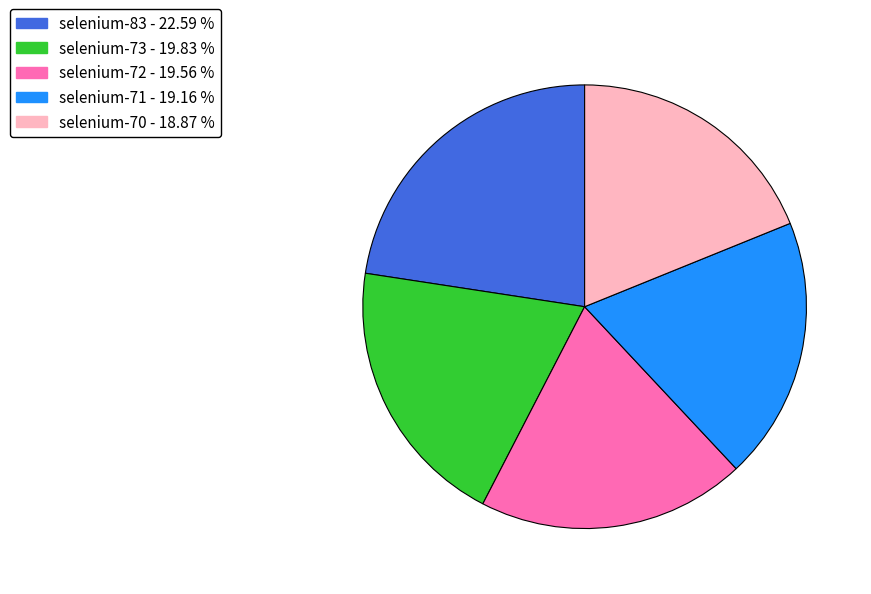

What is the largest slice in the pie chart?

selenium-83